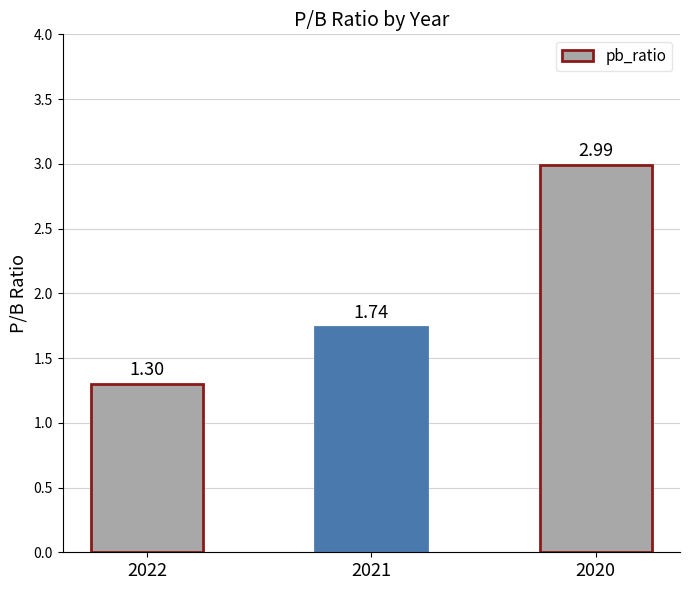

What is the difference between the values at 2022 and 2021?

0.4